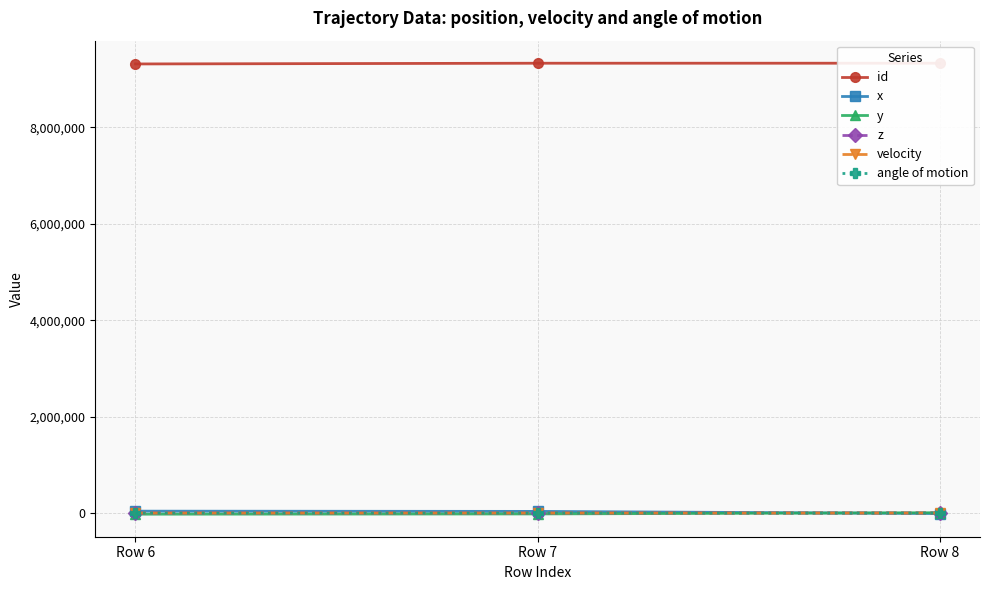

What is the value of the id point at the 1st from the left?

9315400.0